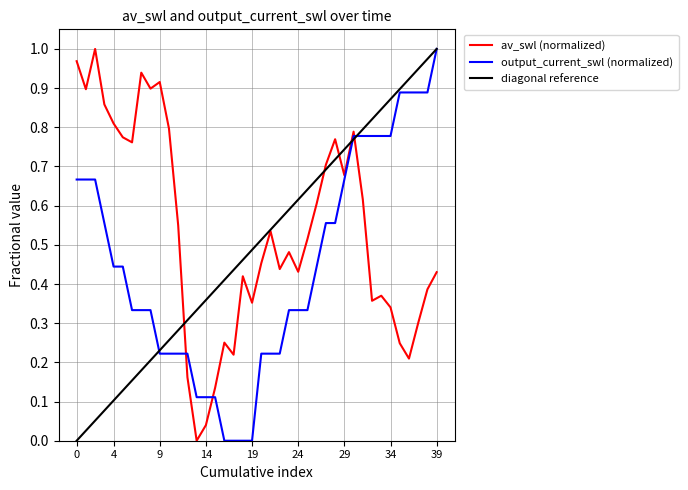

Rank the series by their average value, from highest to lowest.

av_swl (normalized), diagonal reference, output_current_swl (normalized)